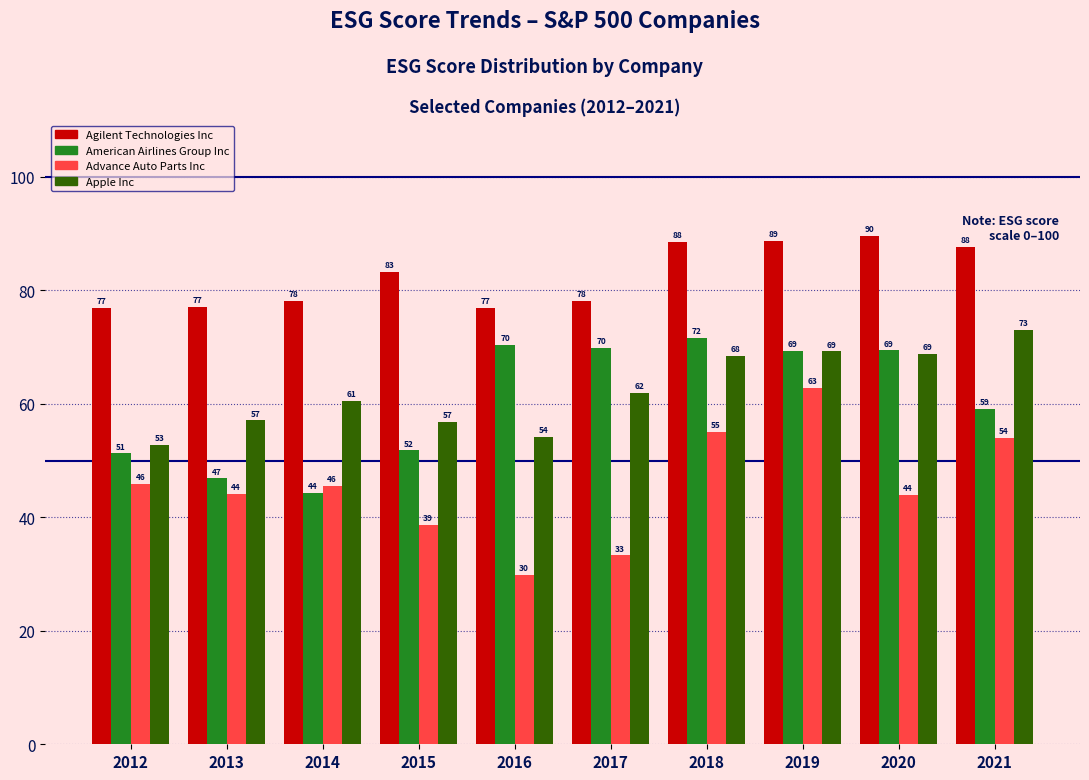

Which series has the largest total across all categories?

Agilent Technologies Inc